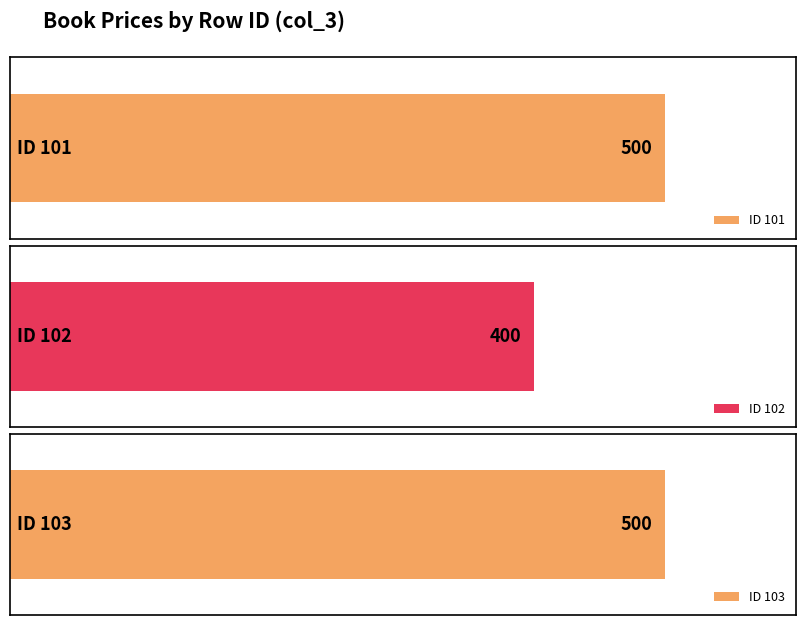

List the labels in order of value, smallest first.

102, 101, 103